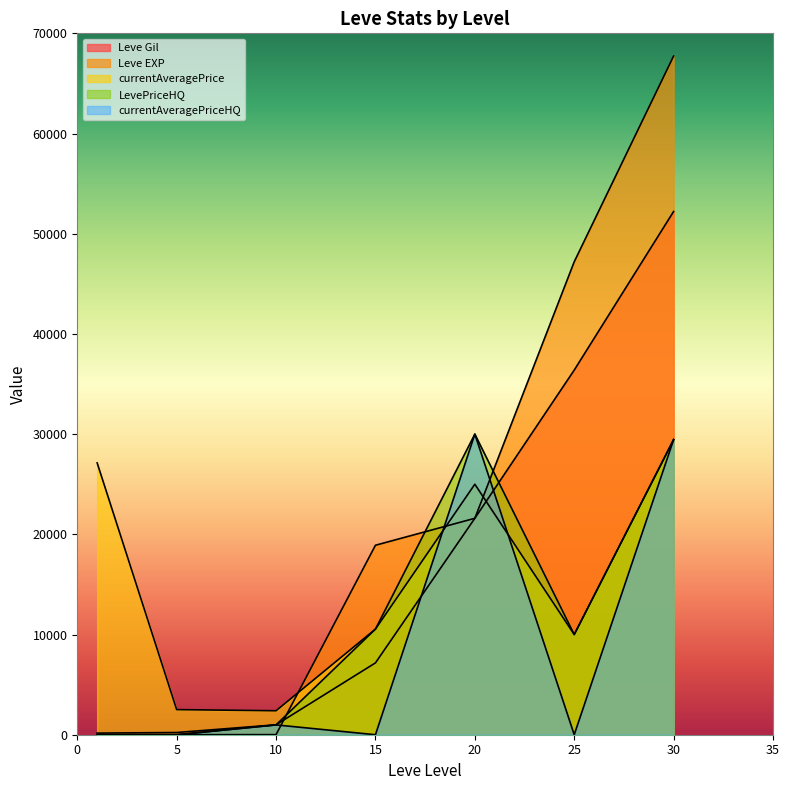

The value of currentAveragePriceHQ at 1 is 0. True or false?

True